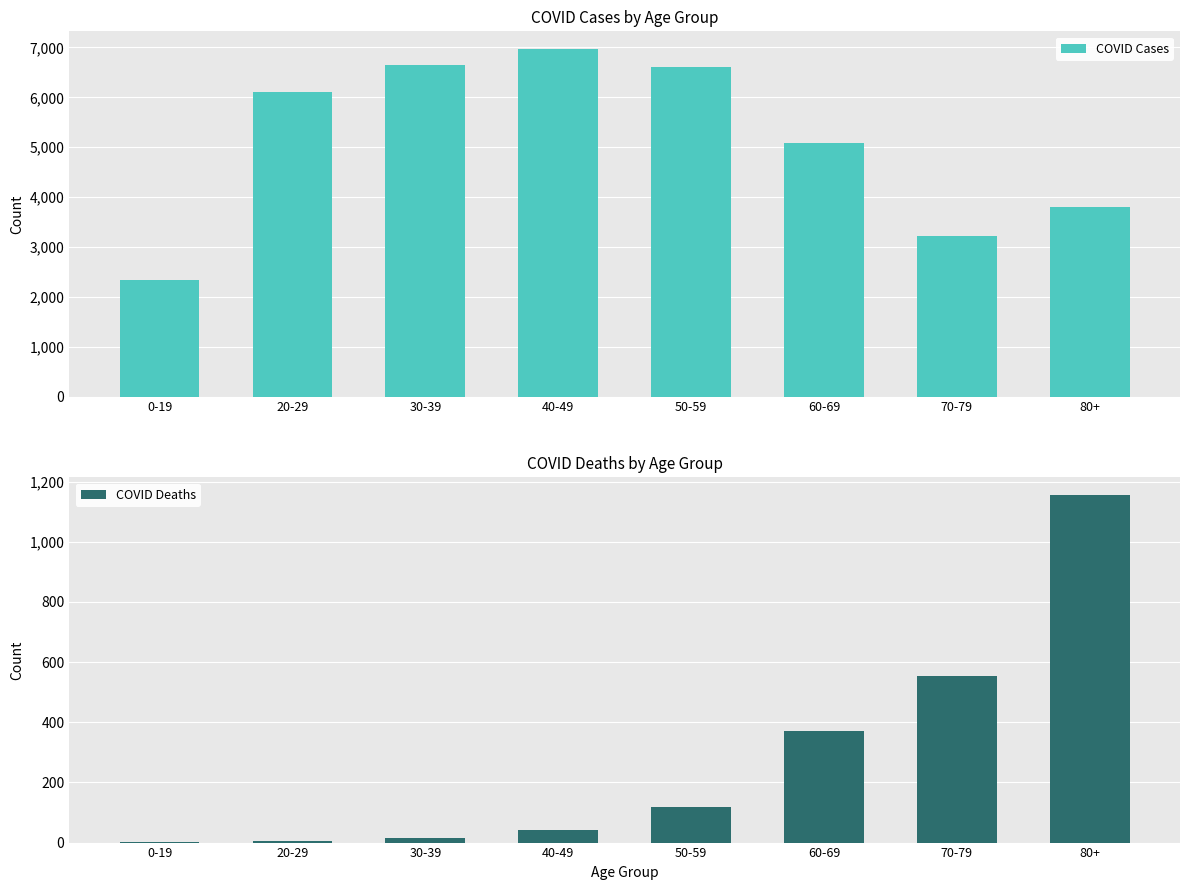

At which category is the sum across all series the highest?

40-49